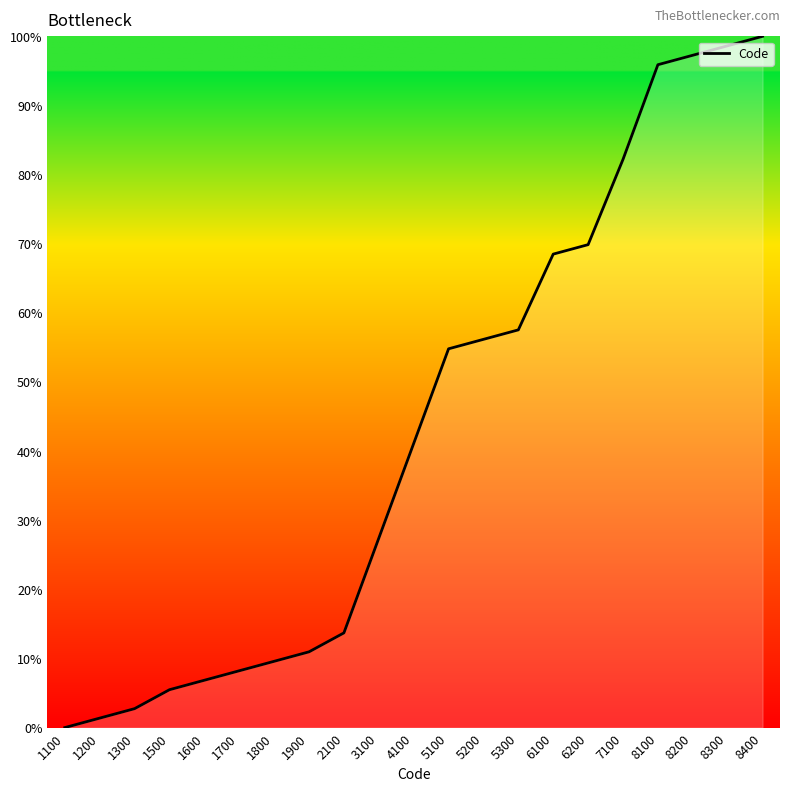

What is the greatest value displayed?

100.0